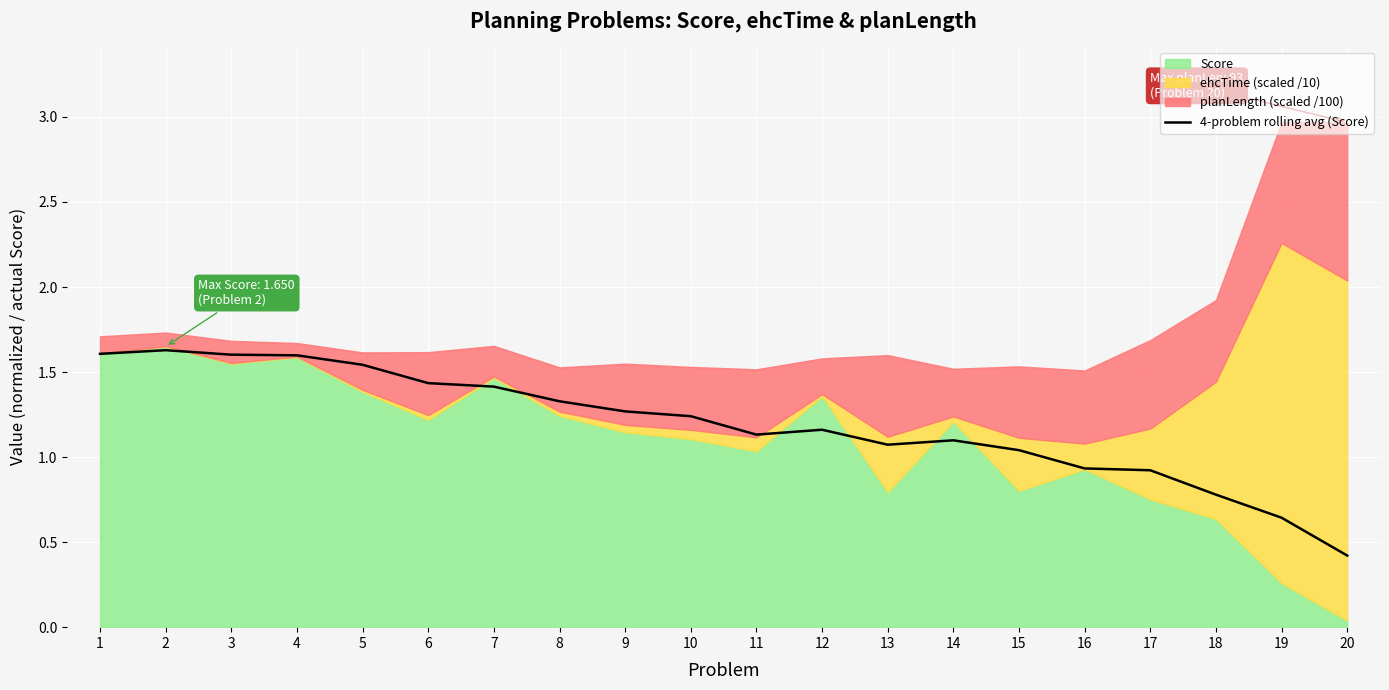

Reading left to right, what are all the values shown in this chart?

1.6	1.6	1.6	1.6	1.5	1.4	1.4	1.3	1.3	1.2	1.1	1.2	1.1	1.1	1.0	0.9	0.9	0.8	0.6	0.4